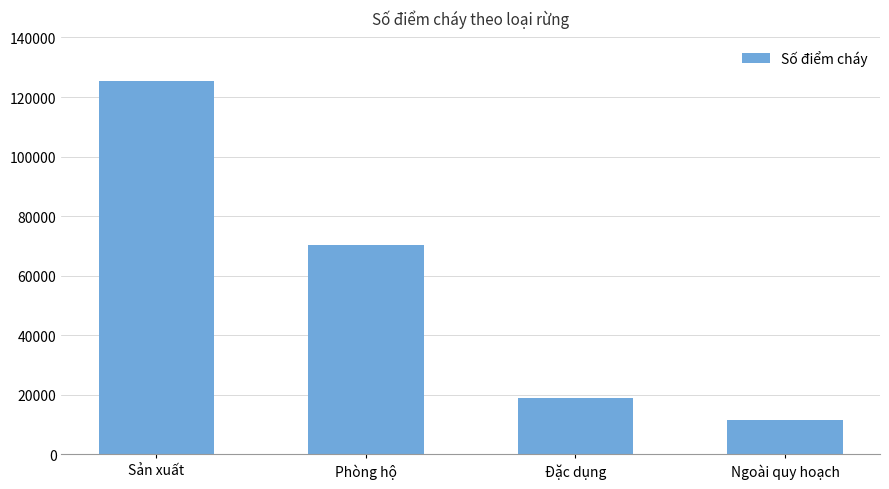

How many data points are less than 70252?

2